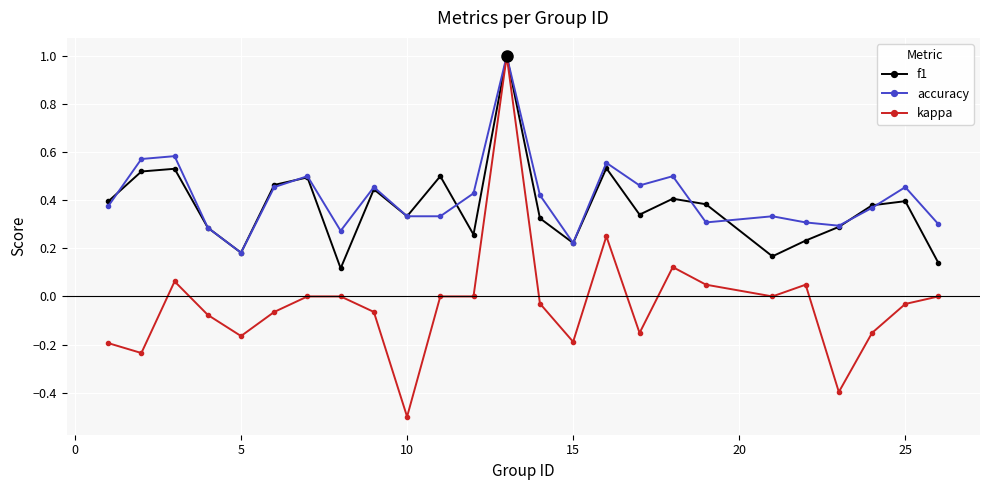

What is the highest value of the f1 series?

1.0